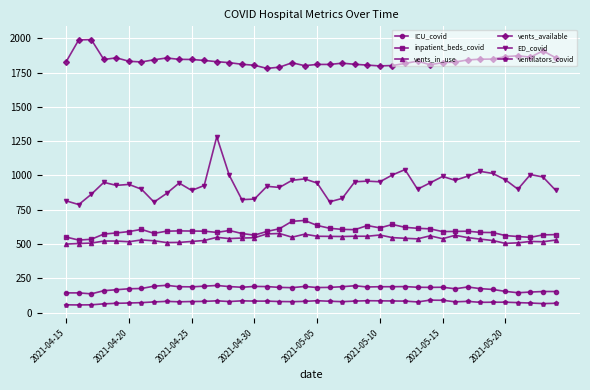

At how many categories does at least one series exceed 1211?

40